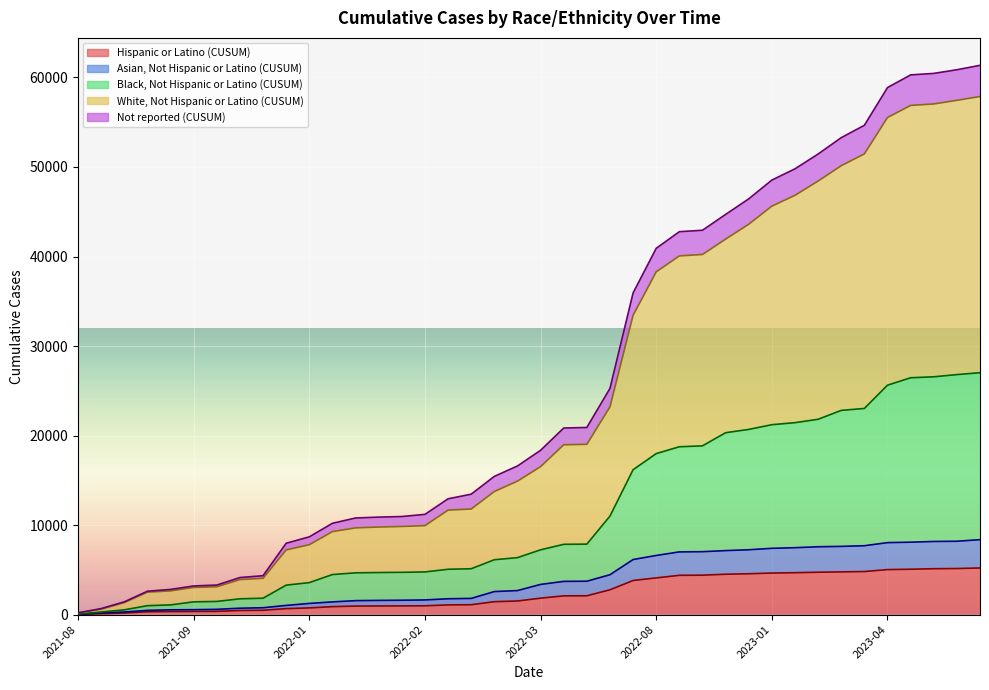

Where is Asian, Not Hispanic or Latino (CUSUM) nearest to the value 4196?

2022-07